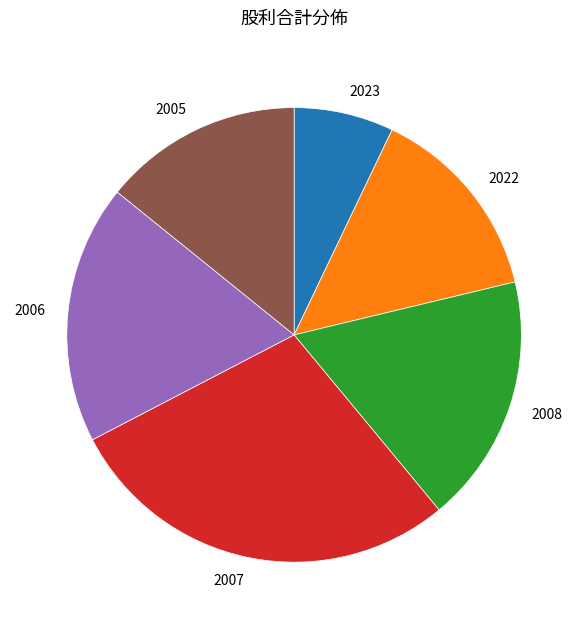

True or false: 2022 accounts for 24% of the total.

False